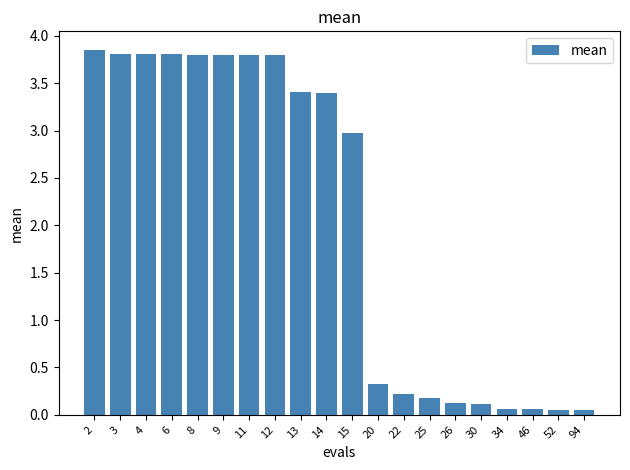

The chart shows a value of 5.2 at 4. True or false?

False